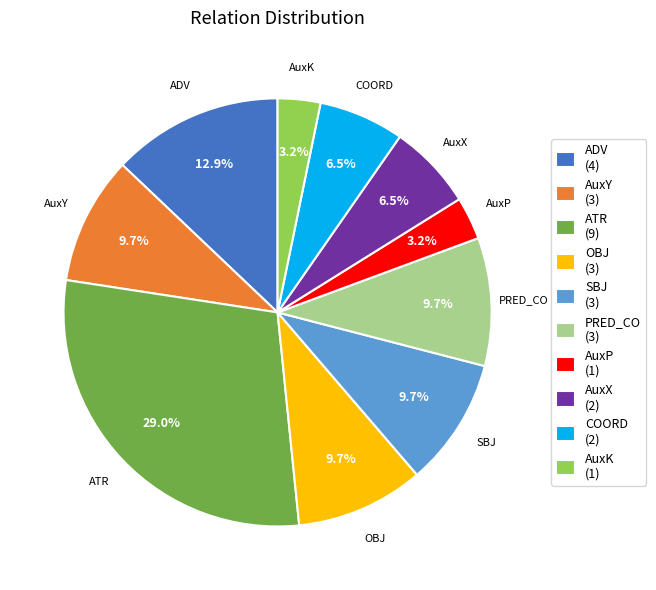

Does ATR account for over 50% of the chart?

No